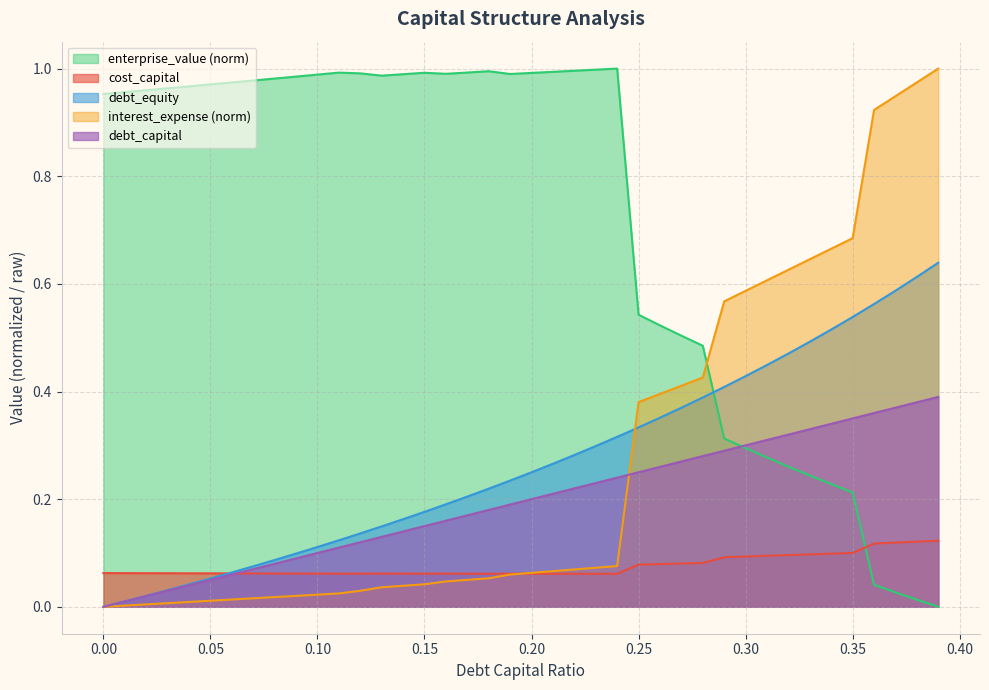

How many values in debt_equity are above zero?

39